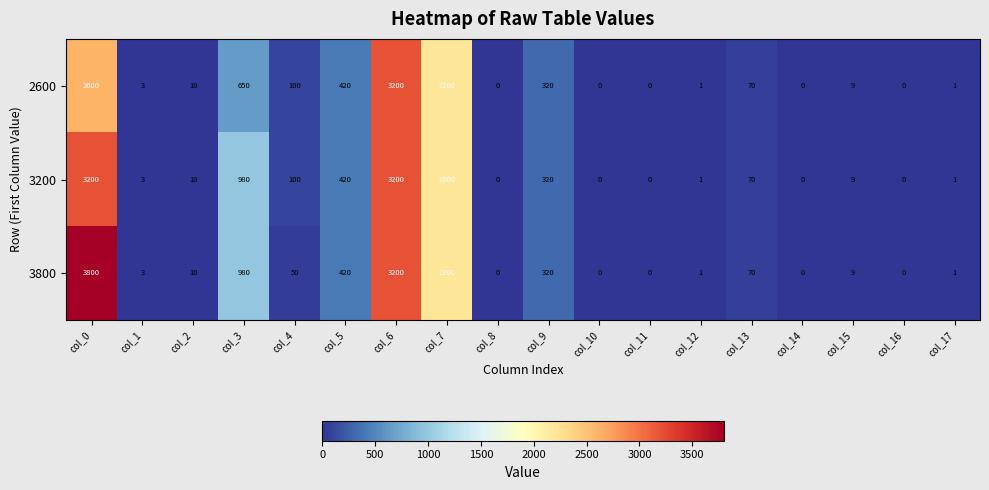

At which category does the chart reach its peak across all series?

col_0